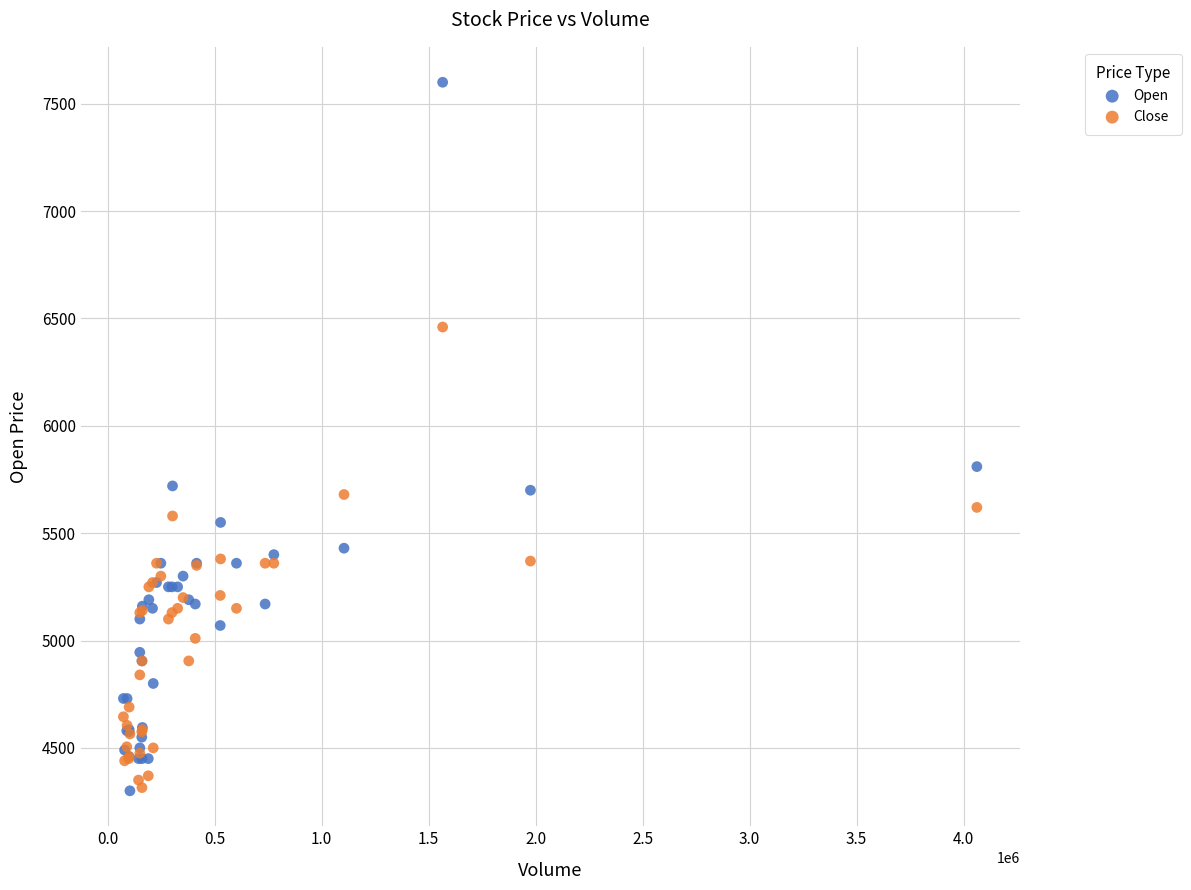

Which series has the widest spread of Y values?

Open